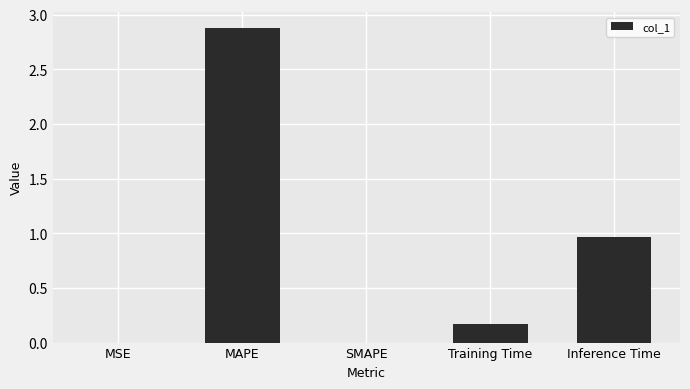

What is the change in value from SMAPE to Inference Time?

+1.0